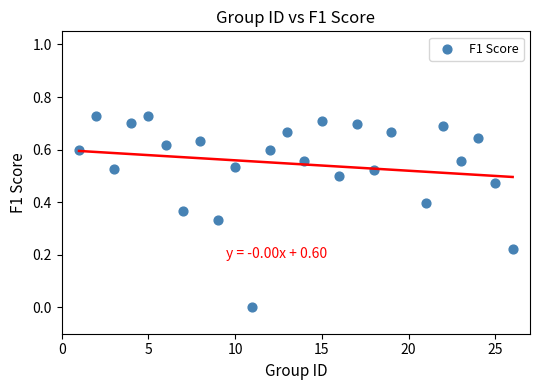

What is the range of X values (max minus min)?

25.0